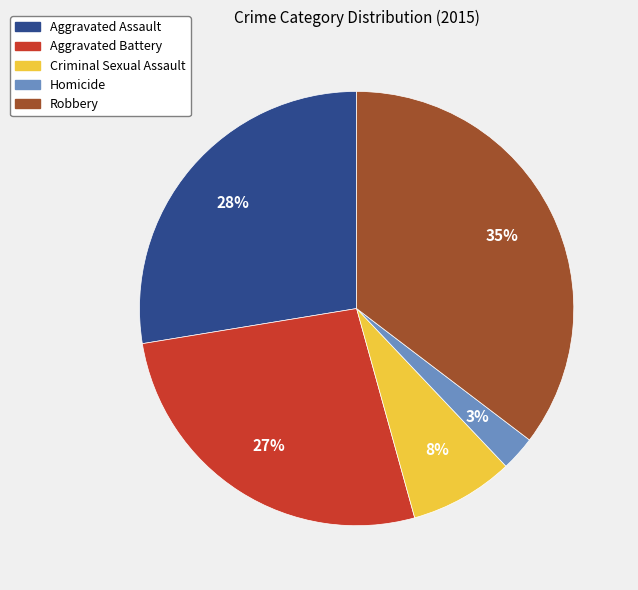

What is the smallest slice in the pie chart?

Homicide